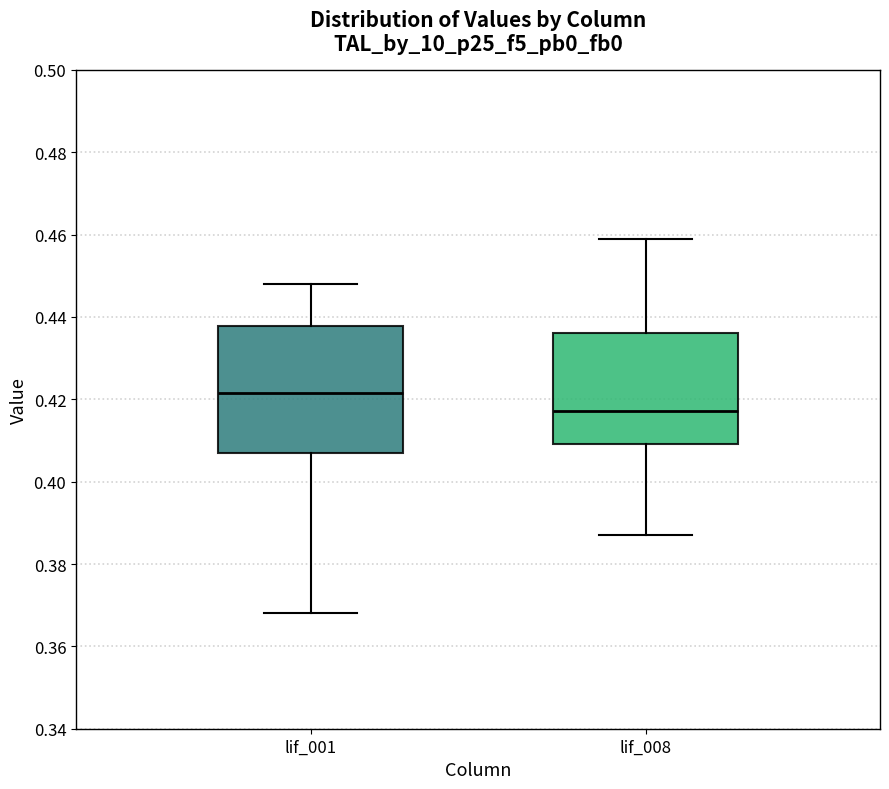

Which box's median line is the highest?

lif_001